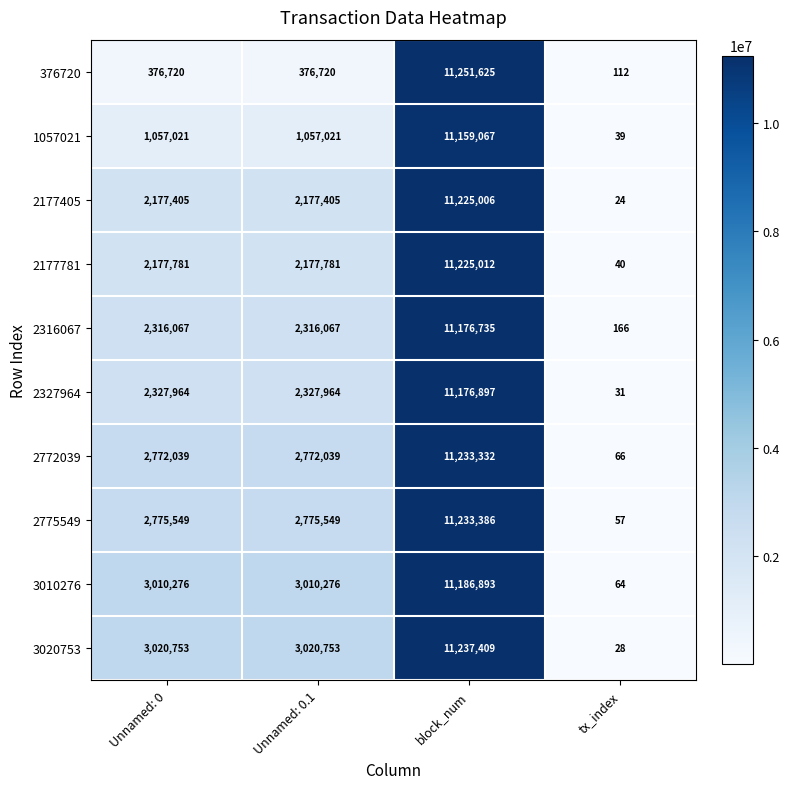

Which series has the largest range (max minus min)?

376720